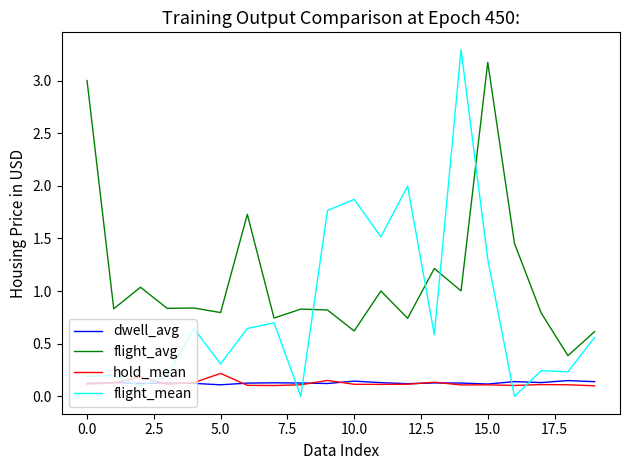

List the series in order of their peak value, lowest first.

dwell_avg, hold_mean, flight_avg, flight_mean